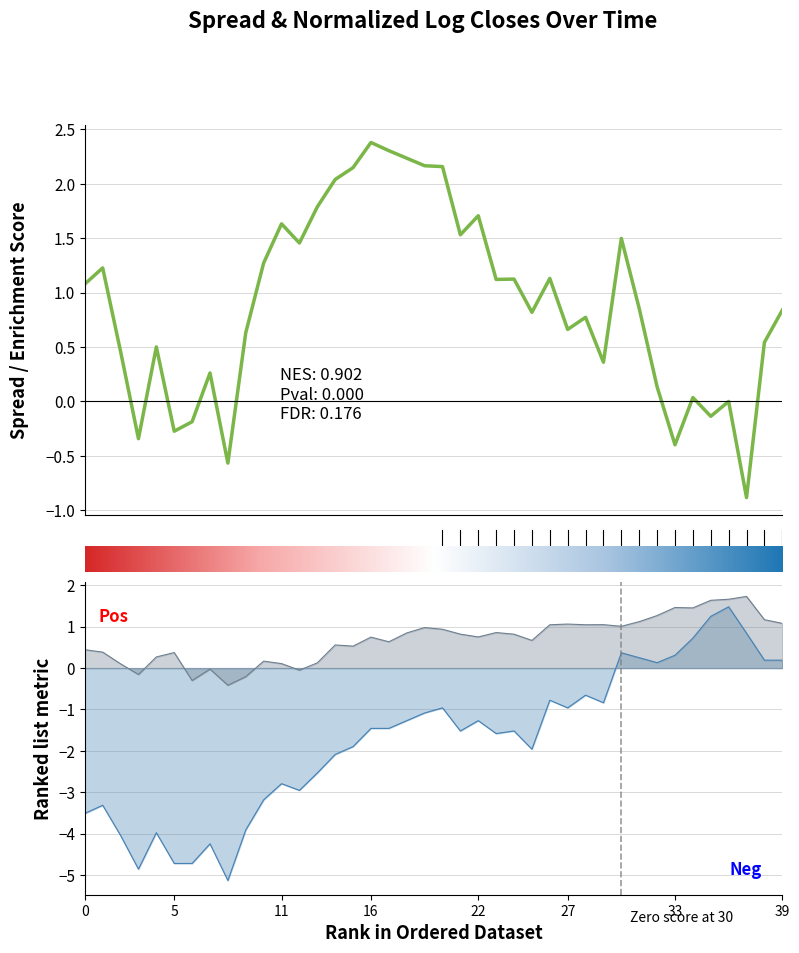

Is this an area chart (filled region under the line)?

No